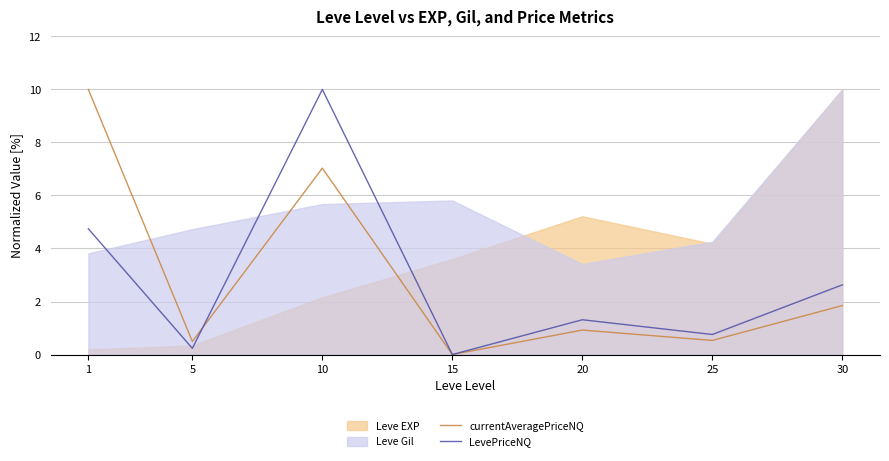

How many values in the currentAveragePriceNQ series exceed 0?

6